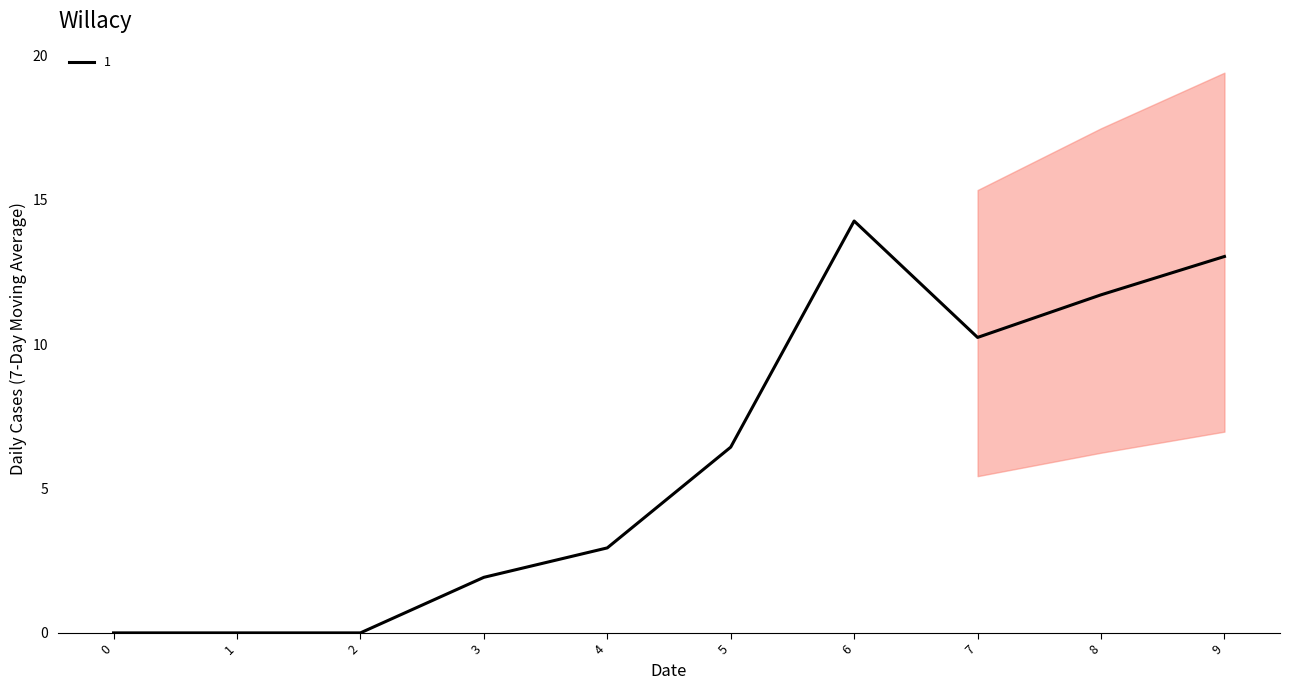

What is the total value across all series at 8?

11.7